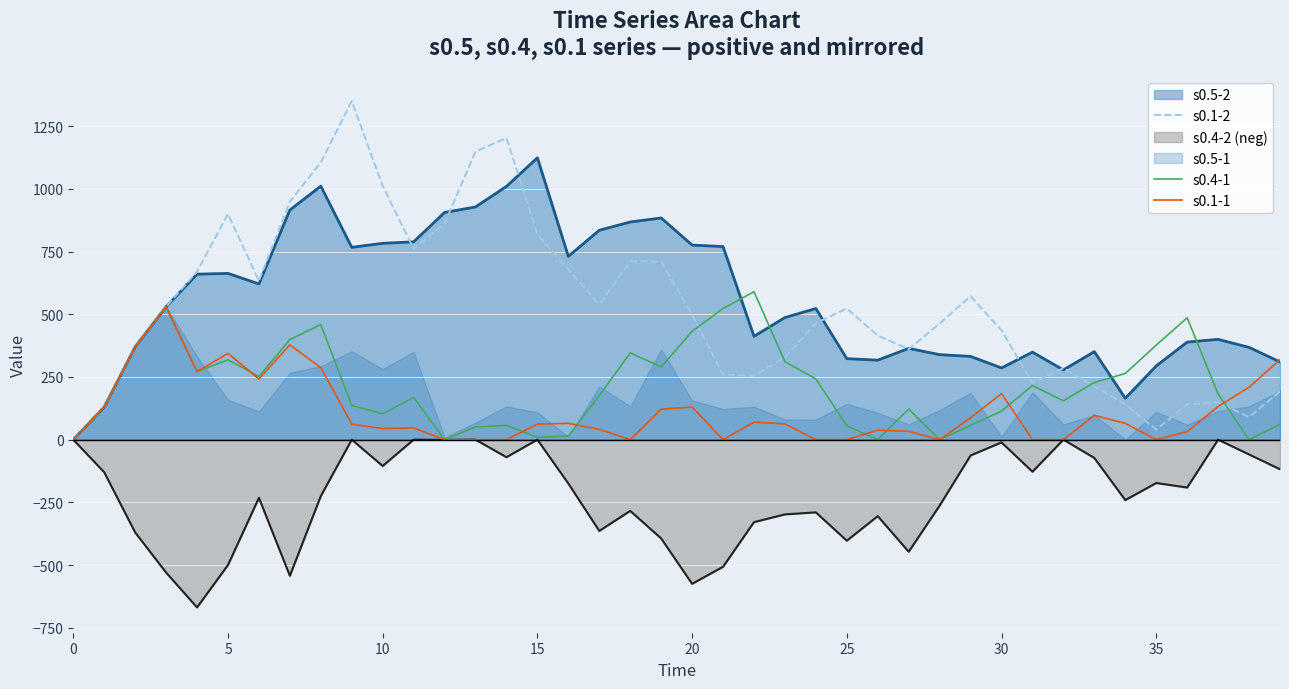

True or false: s0.1-1 and s0.4-1 intersect in this chart.

True